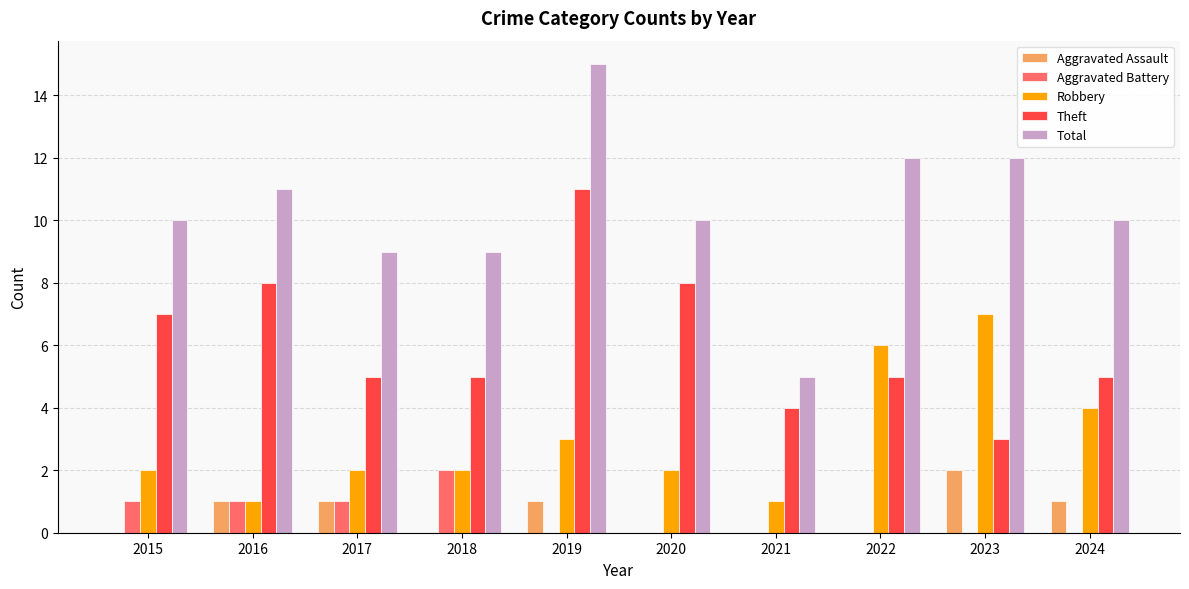

What is the spread (max minus min) of values at 2022?

12